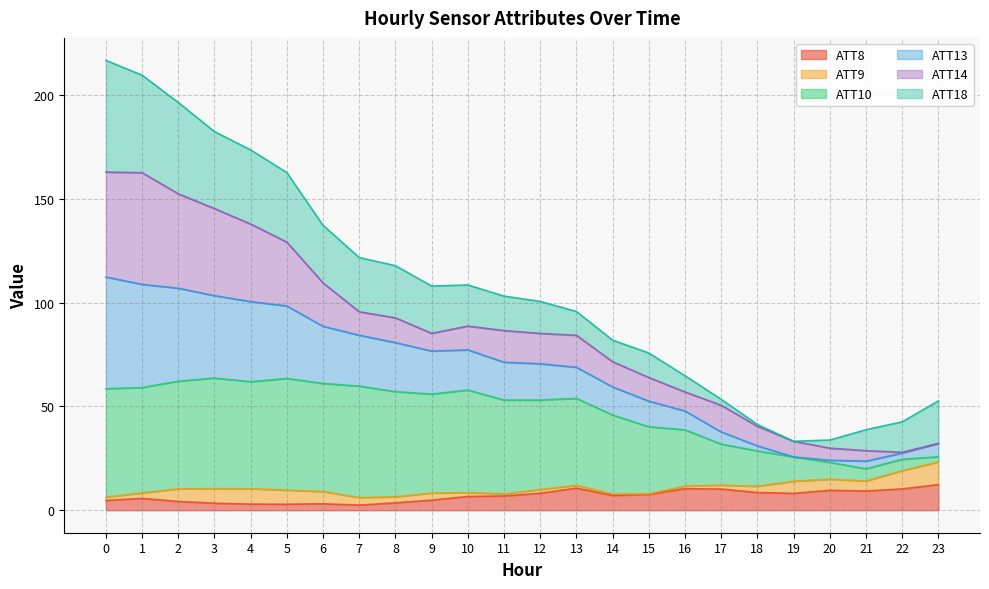

True or false: ATT8 and ATT13 intersect in this chart.

False